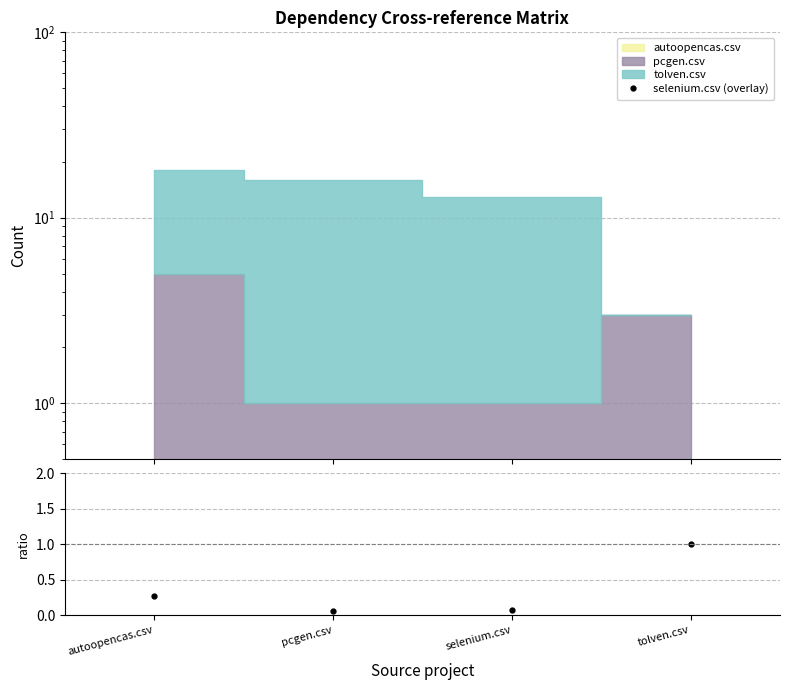

Is the value of pcgen/total at autoopencas.csv greater than the value of selenium.csv (overlay) at pcgen.csv?

Yes